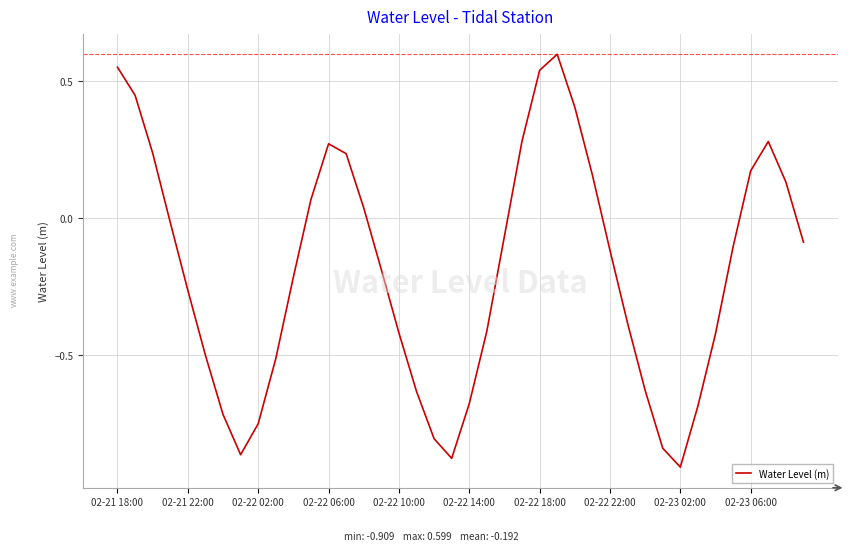

What is the sum of all values?

-7.7